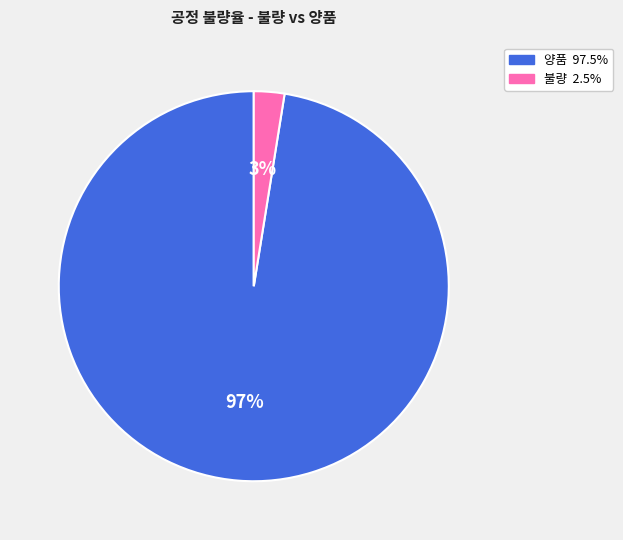

Does any single category account for the majority?

Yes